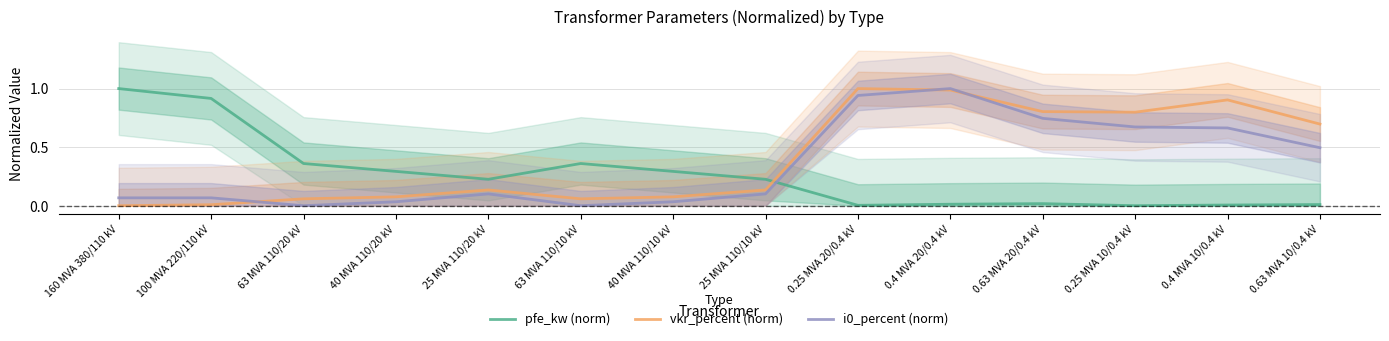

What is the sum of all vkr_percent (norm) values?

5.7